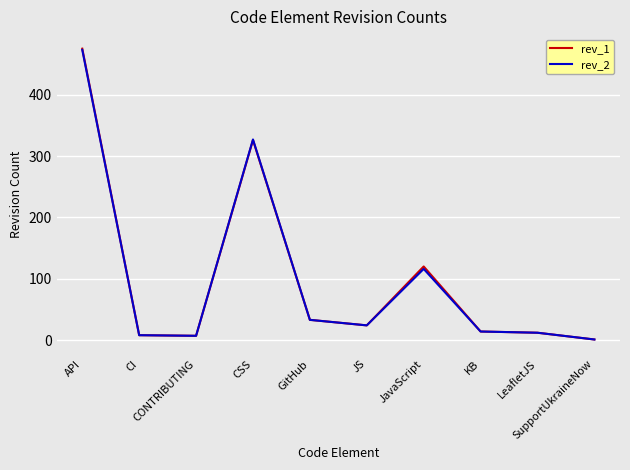

Which series has the widest spread of values?

rev_1